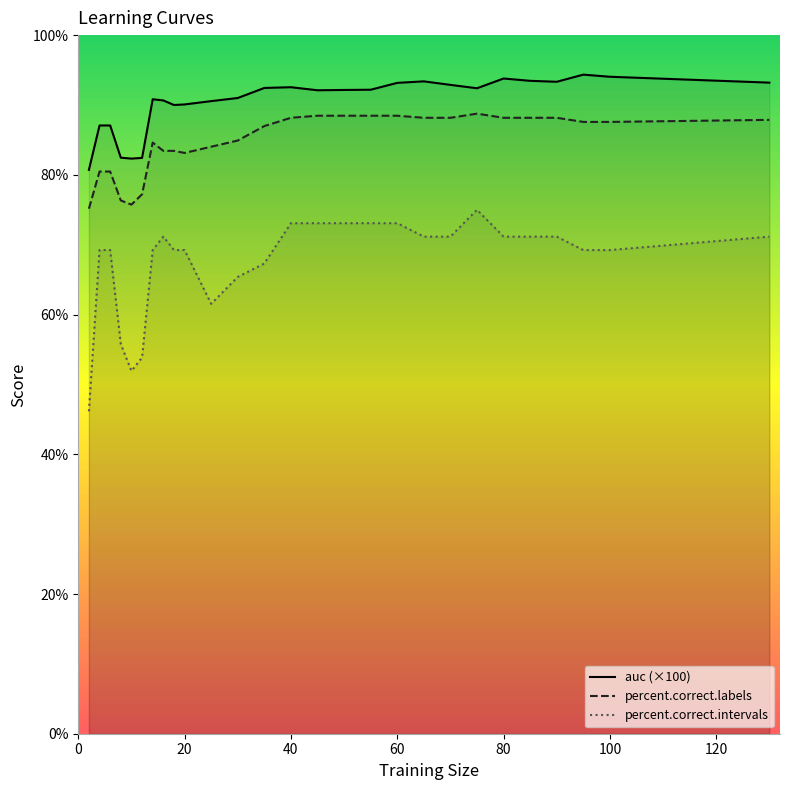

What is the maximum value for auc (×100)?

94.3